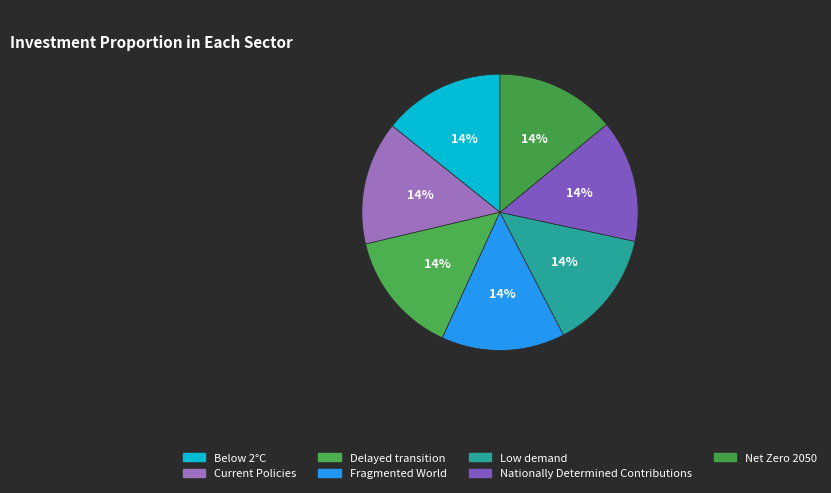

Which category has the biggest portion of the pie?

Fragmented World